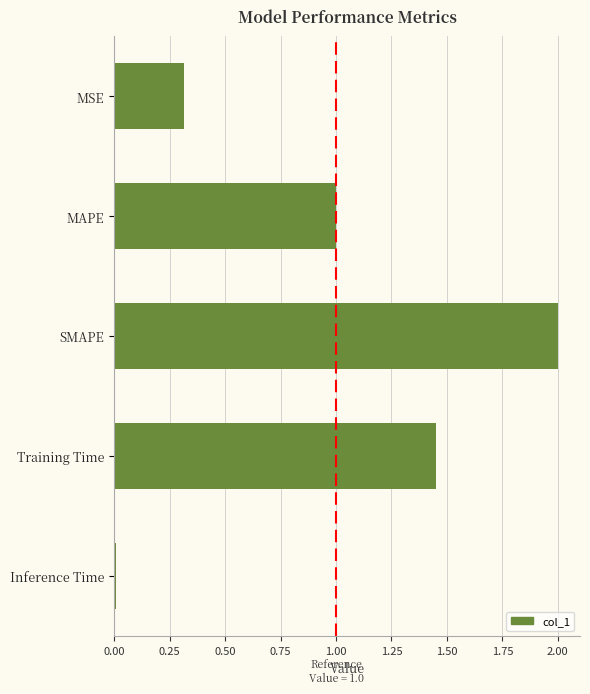

What position from the bottom is MSE?

5